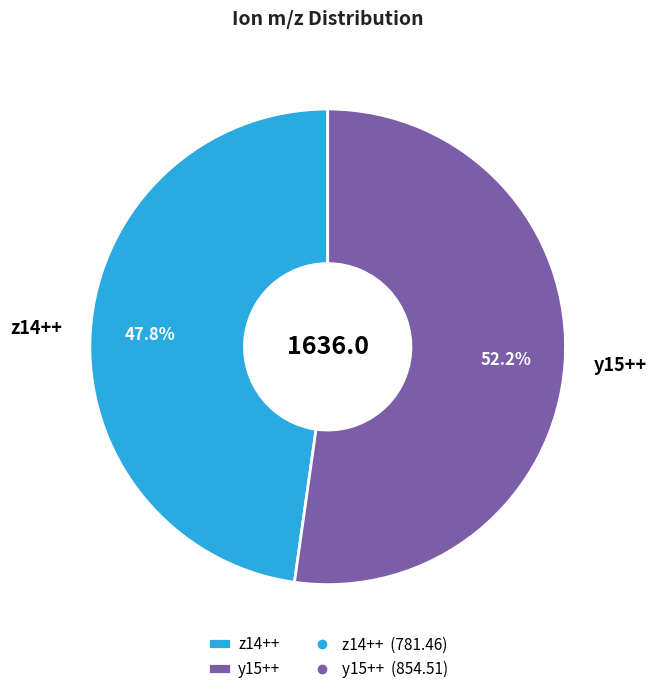

To the nearest percent, what percentage of the pie is y15++?

52%